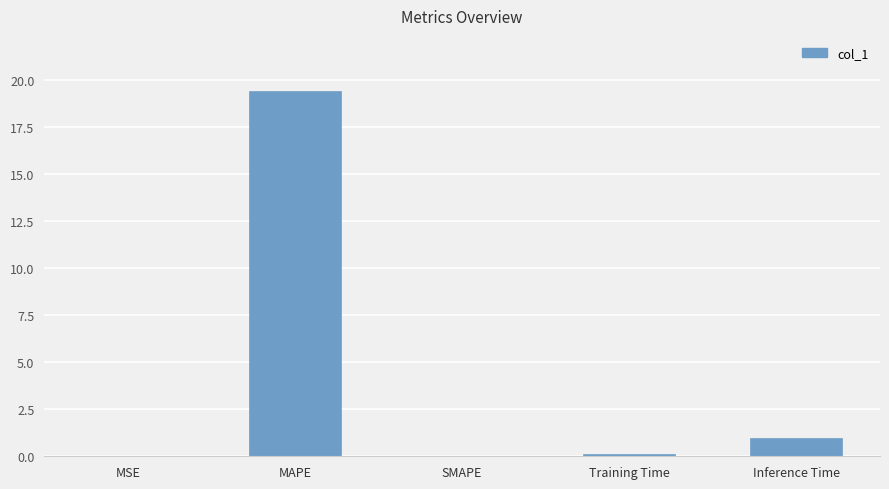

What is the sum of all values?

20.5